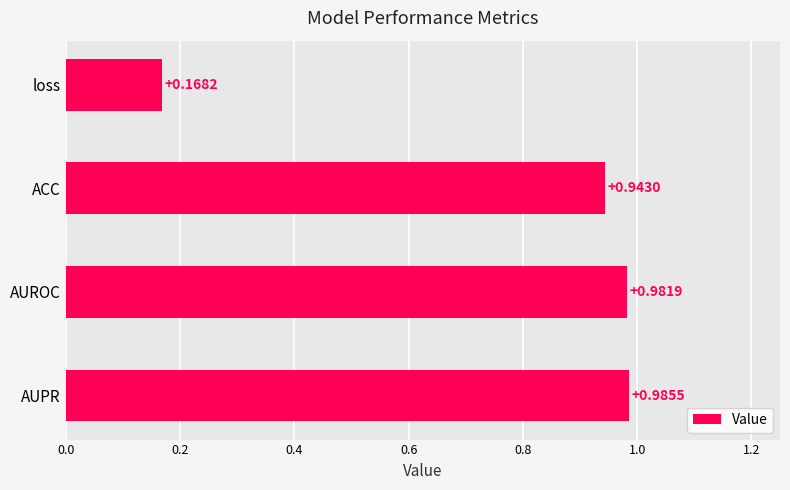

Rank the categories by value from highest to lowest.

AUPR, AUROC, ACC, loss